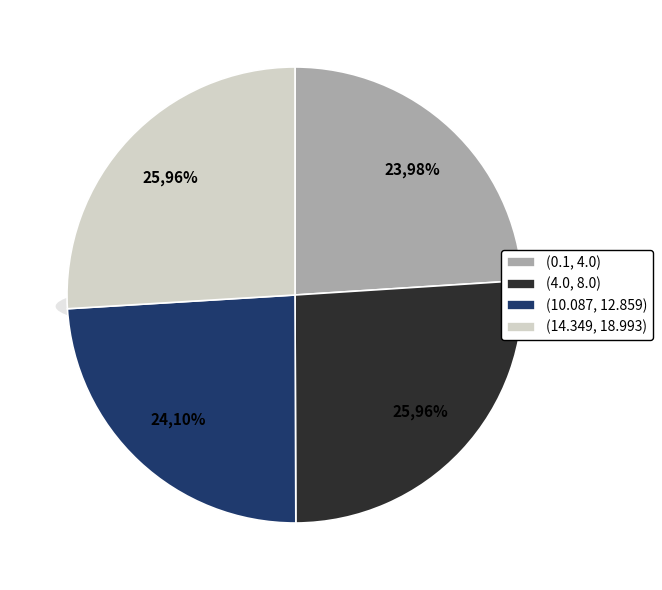

Which category has the smallest portion of the pie?

(0.1, 4.0)